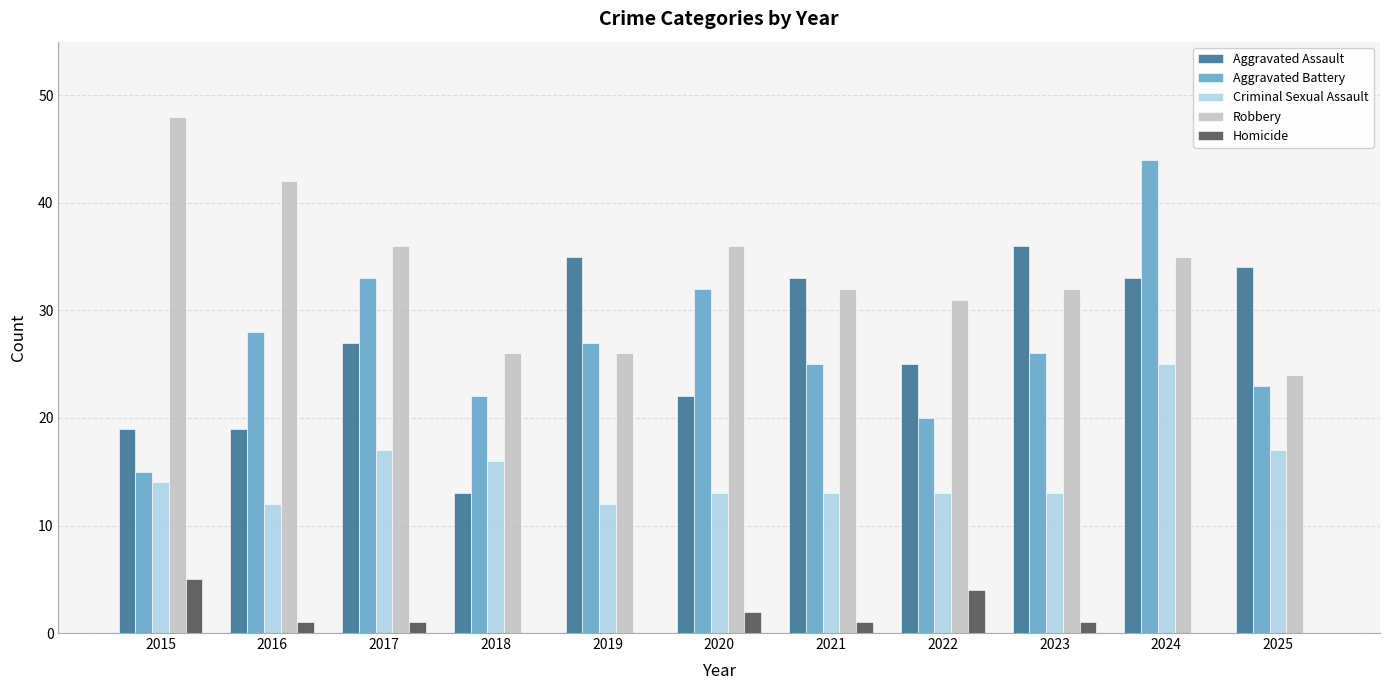

What is the maximum value for Robbery?

48